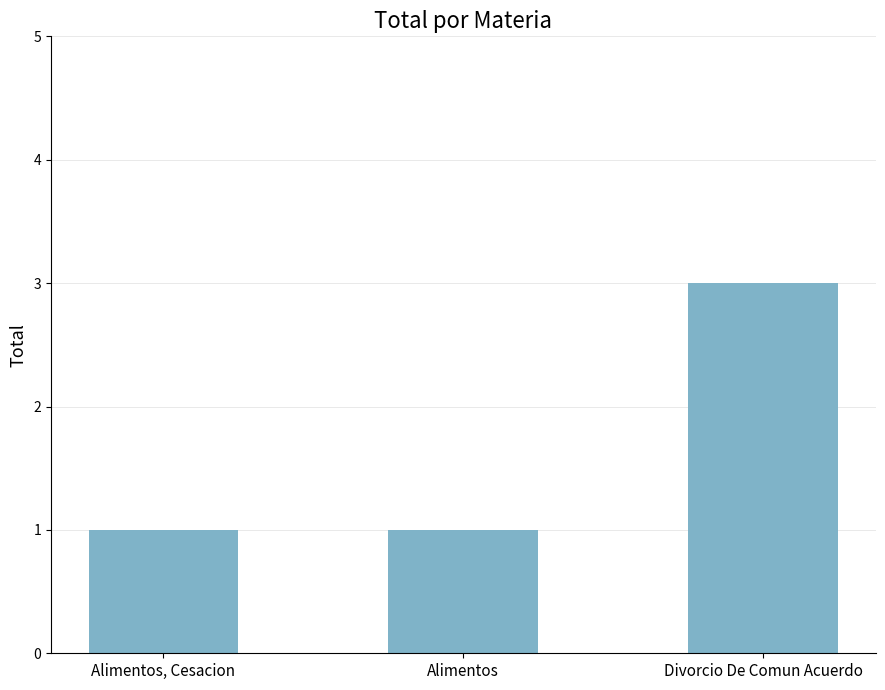

What value does the data have at Alimentos, Cesacion?

1